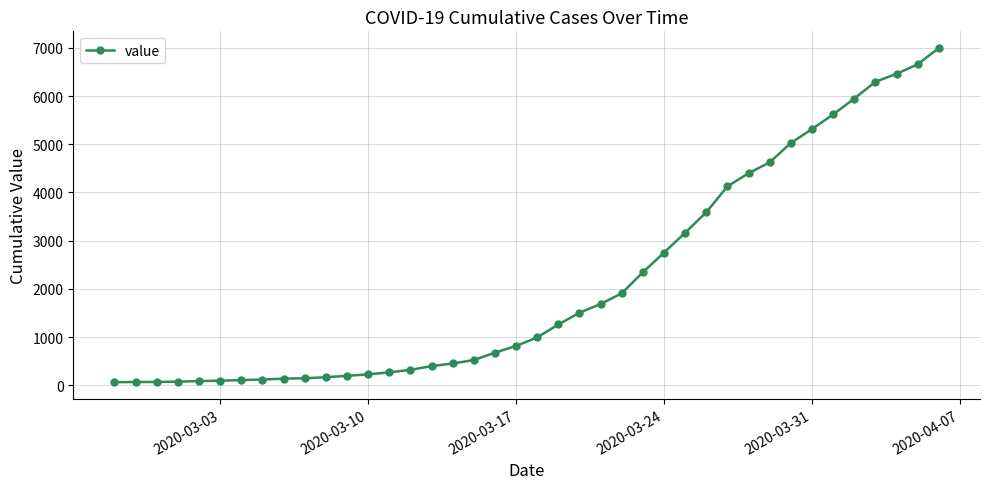

What is the greatest value displayed?

6995